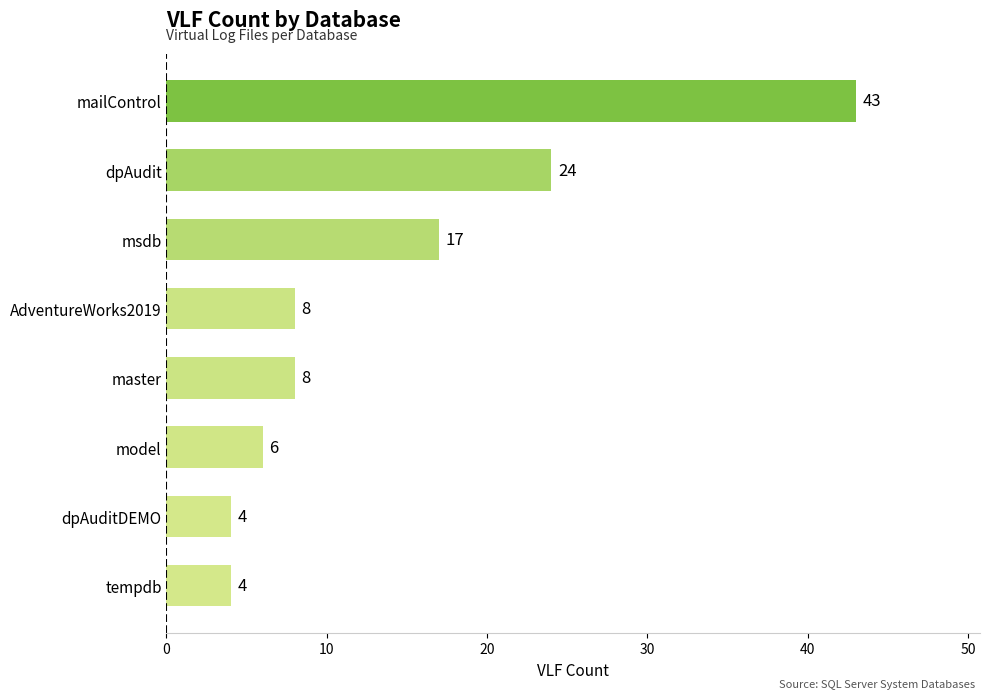

At which label is the value closest to 23?

dpAudit